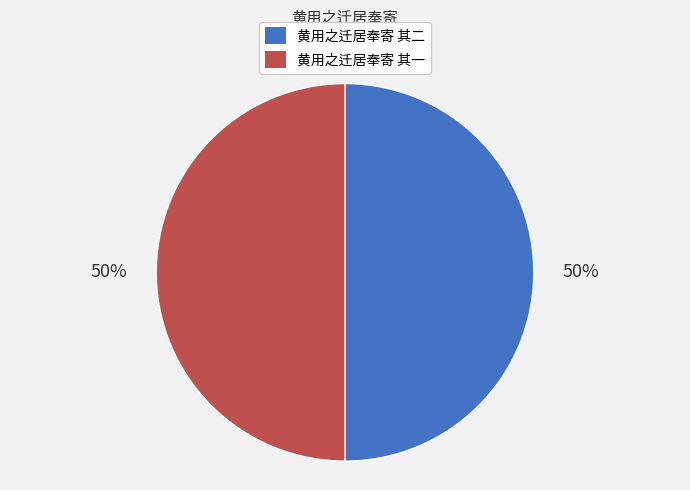

What is the ratio of the value at 黄用之迁居奉寄 其二 to the value at 黄用之迁居奉寄 其一?

1.0